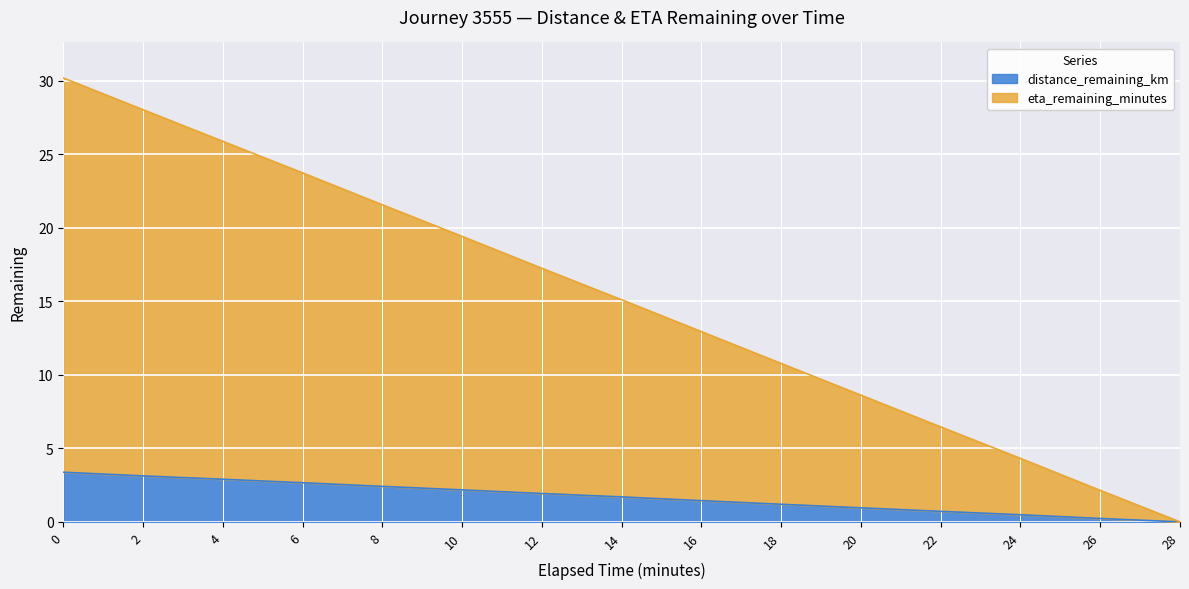

True or false: distance_remaining_km has more than 0 points higher than both neighbors.

False